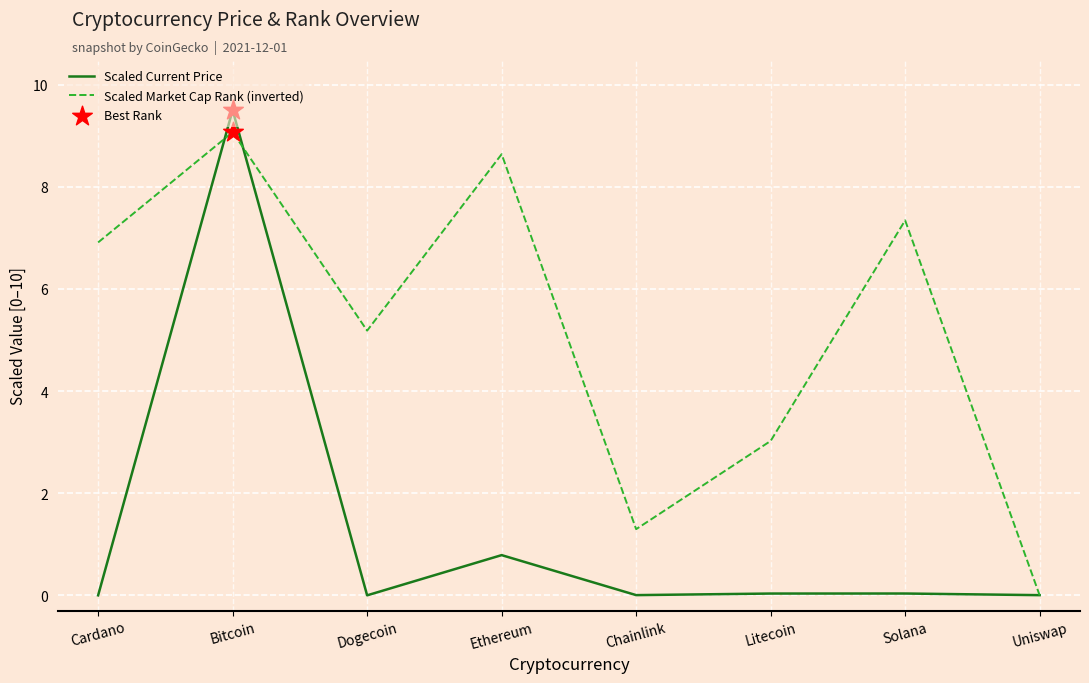

Between Cardano and Dogecoin, which series saw the biggest shift?

Scaled Market Cap Rank (inverted)